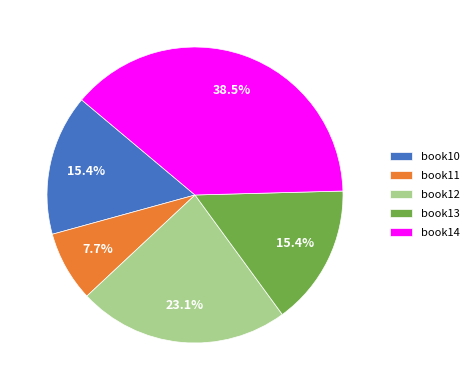

Between book13 and book11, which is larger?

book13